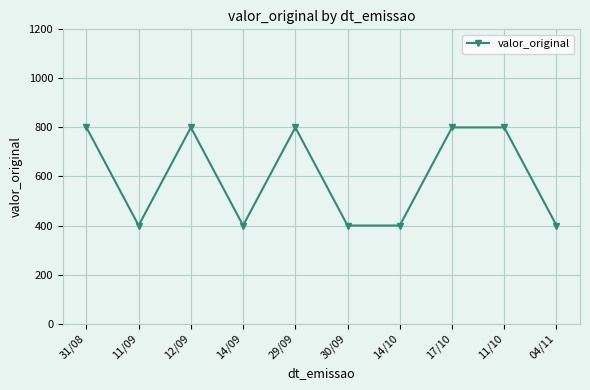

What is the minimum value shown in the chart?

400